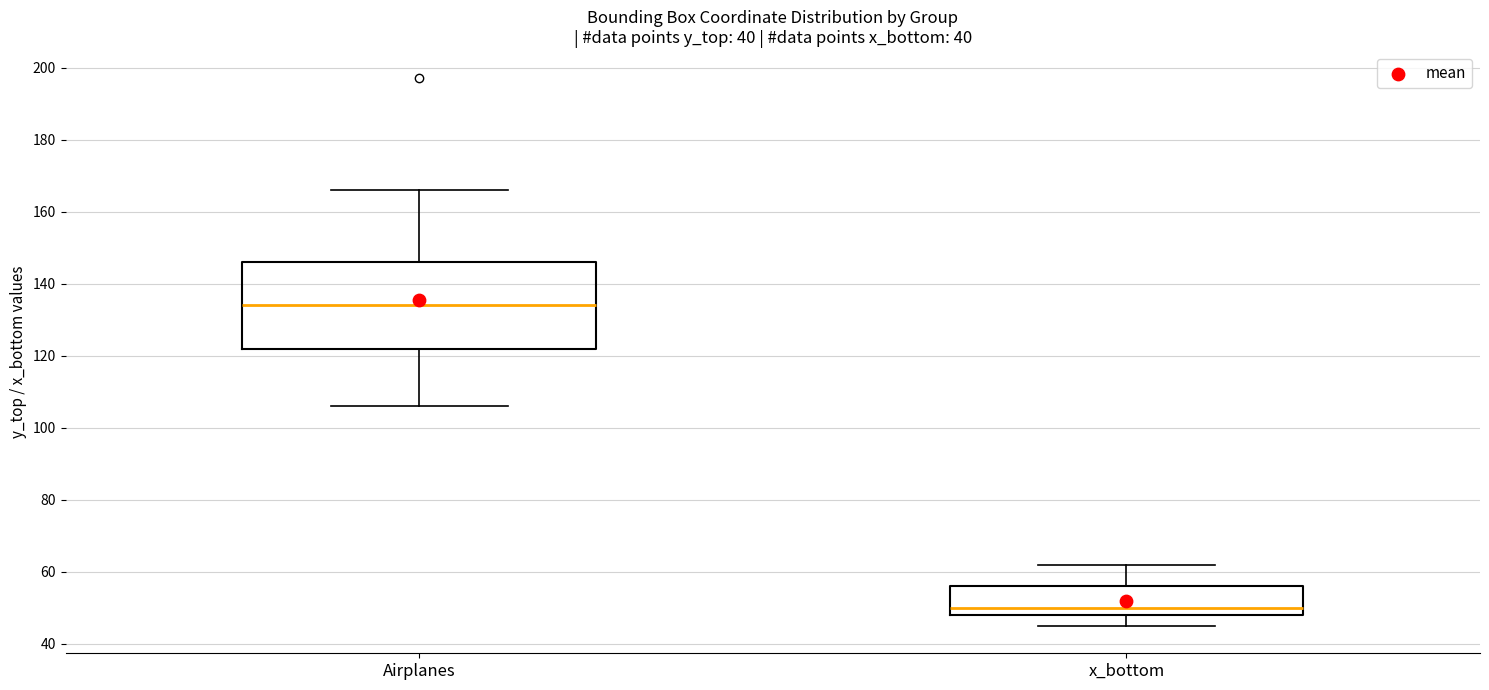

Reading left to right, read every box against the y-axis: the position of its median line, the range the box covers, and the ends of its whiskers. The values are not printed on the chart, so give them approximately, as read against the axis.

Airplanes: median 134, box 122 to 146, whiskers 106 to 166
x_bottom: median 50, box 48 to 56, whiskers 46 to 62